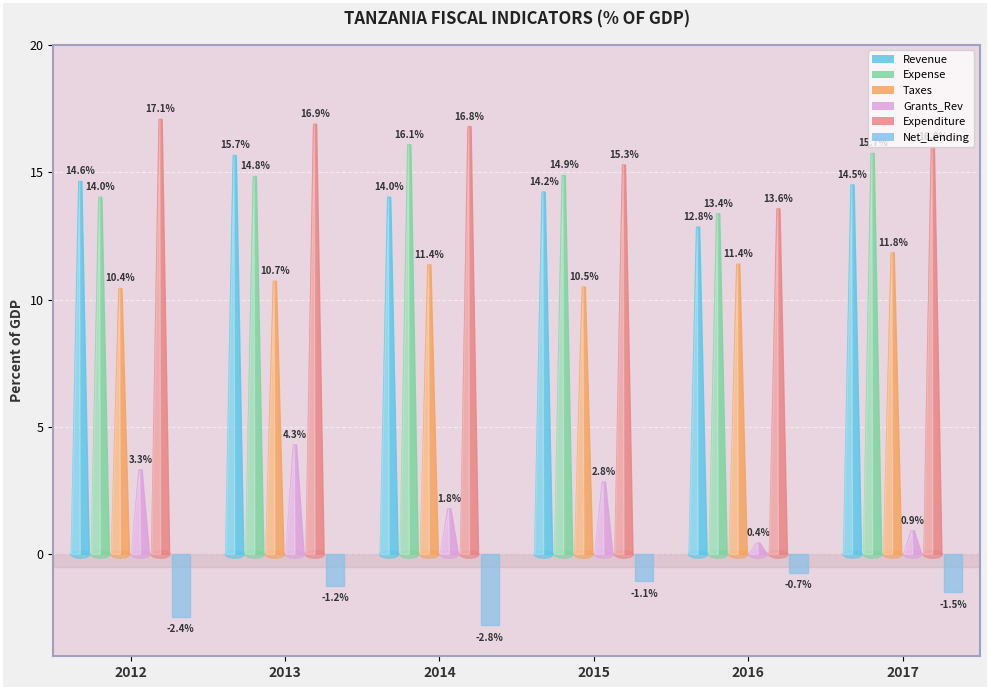

The Expense series shows 4.5 at 2013. True or false?

False